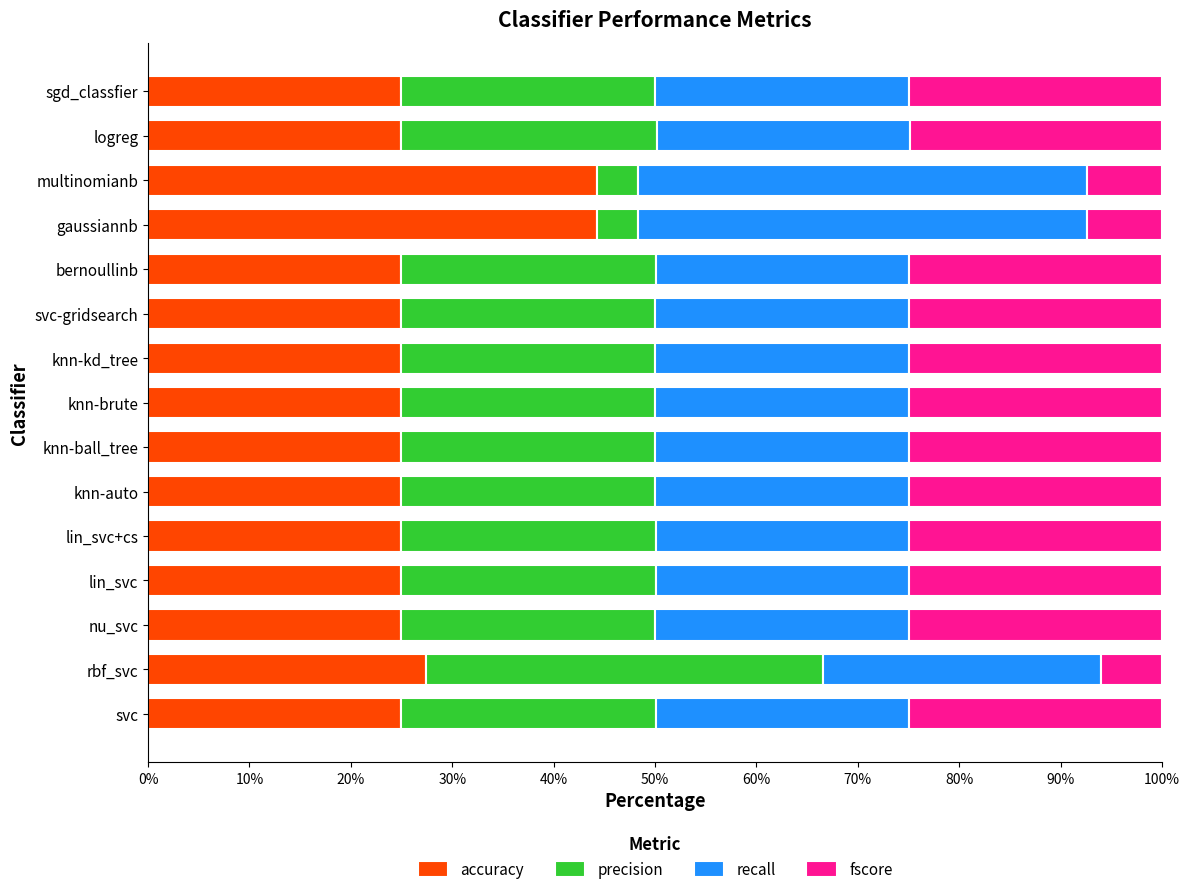

What is the sum of all accuracy values?

415.8